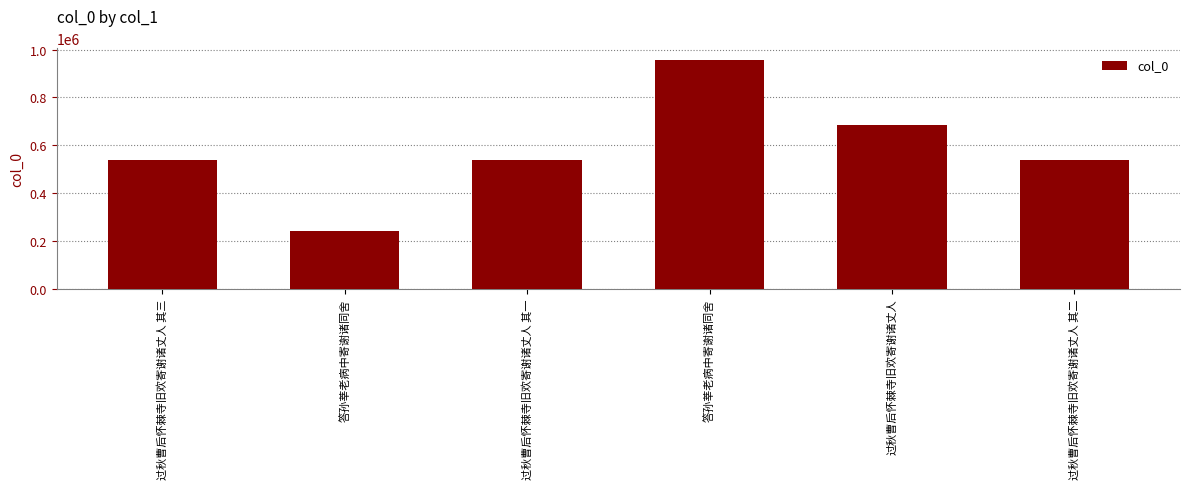

What is the difference between the values at 过秋曹后怀棘寺旧欢寄谢诸丈人 其三 and 过秋曹后怀棘寺旧欢寄谢诸丈人 其二?

1